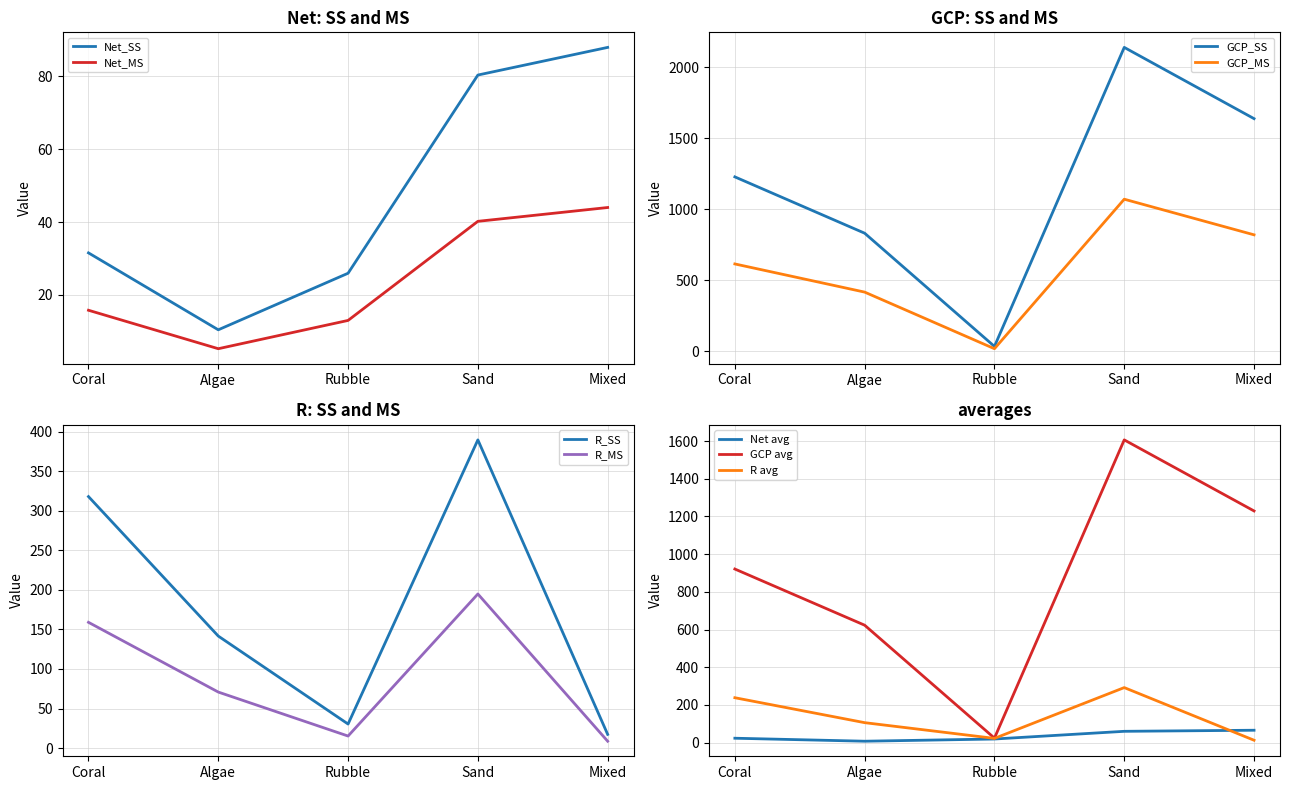

How many interior local valleys does the R_MS series have?

1